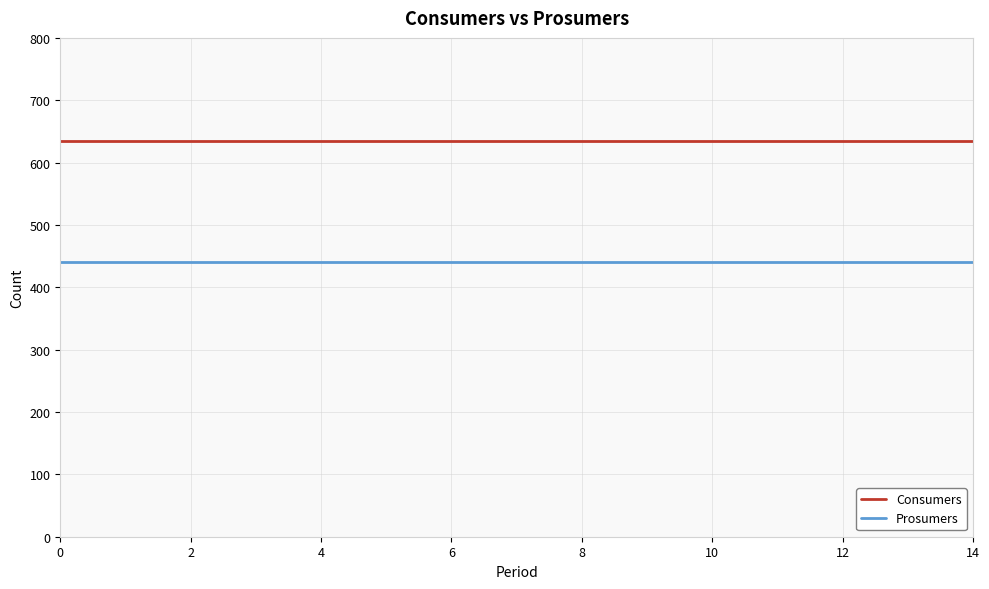

Which series has the largest total across all categories?

Consumers